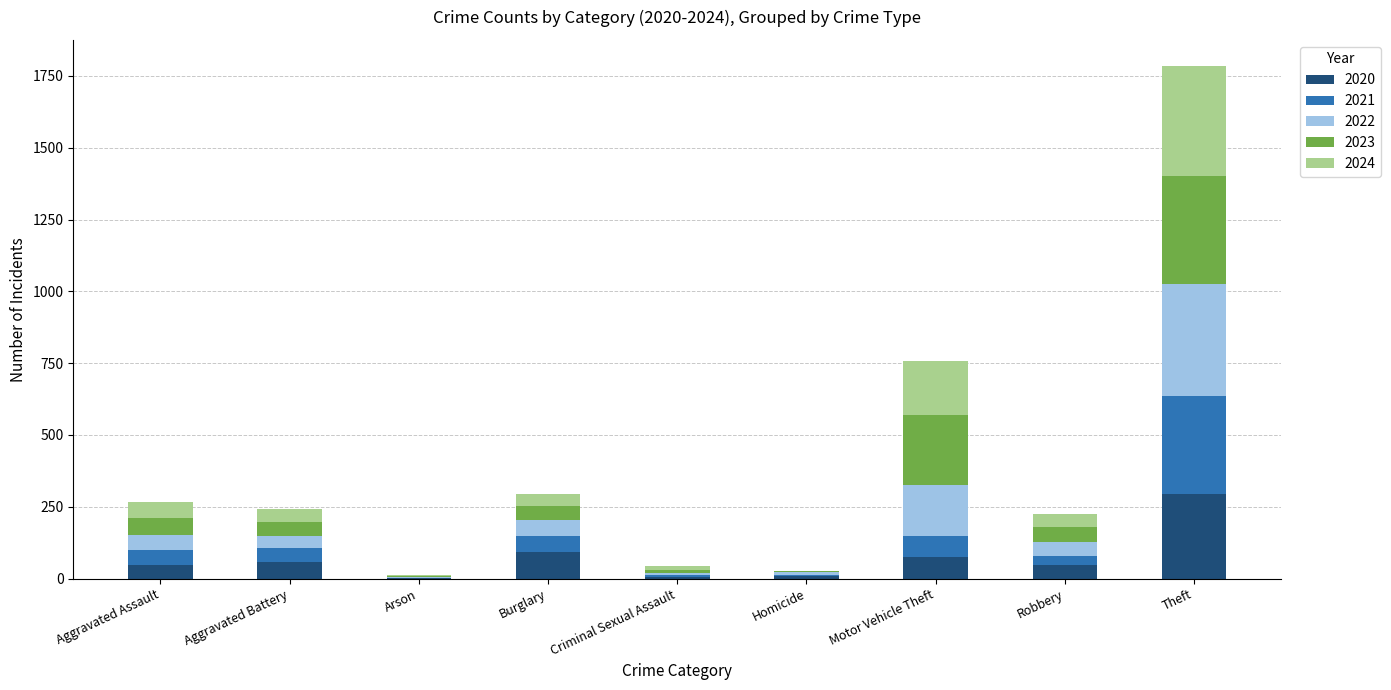

At which category is the sum across all series the highest?

Theft